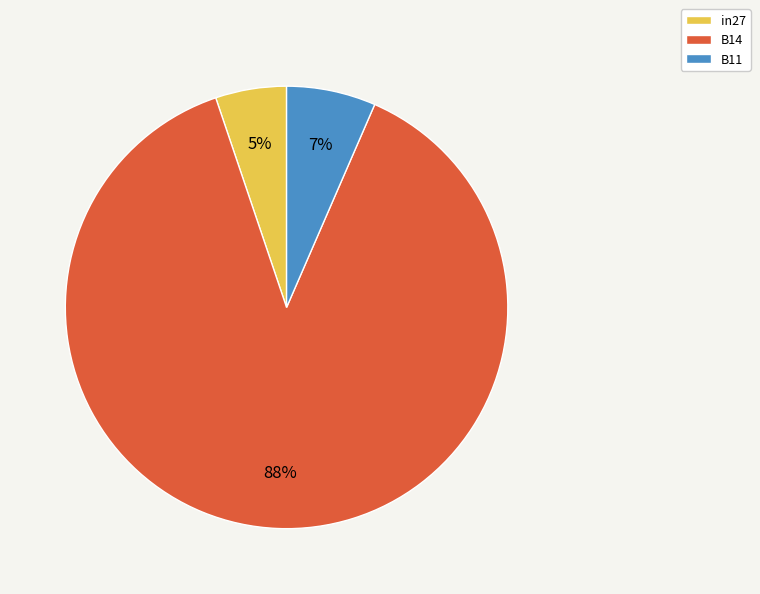

Combined, do B14 and B11 account for over 50%?

Yes